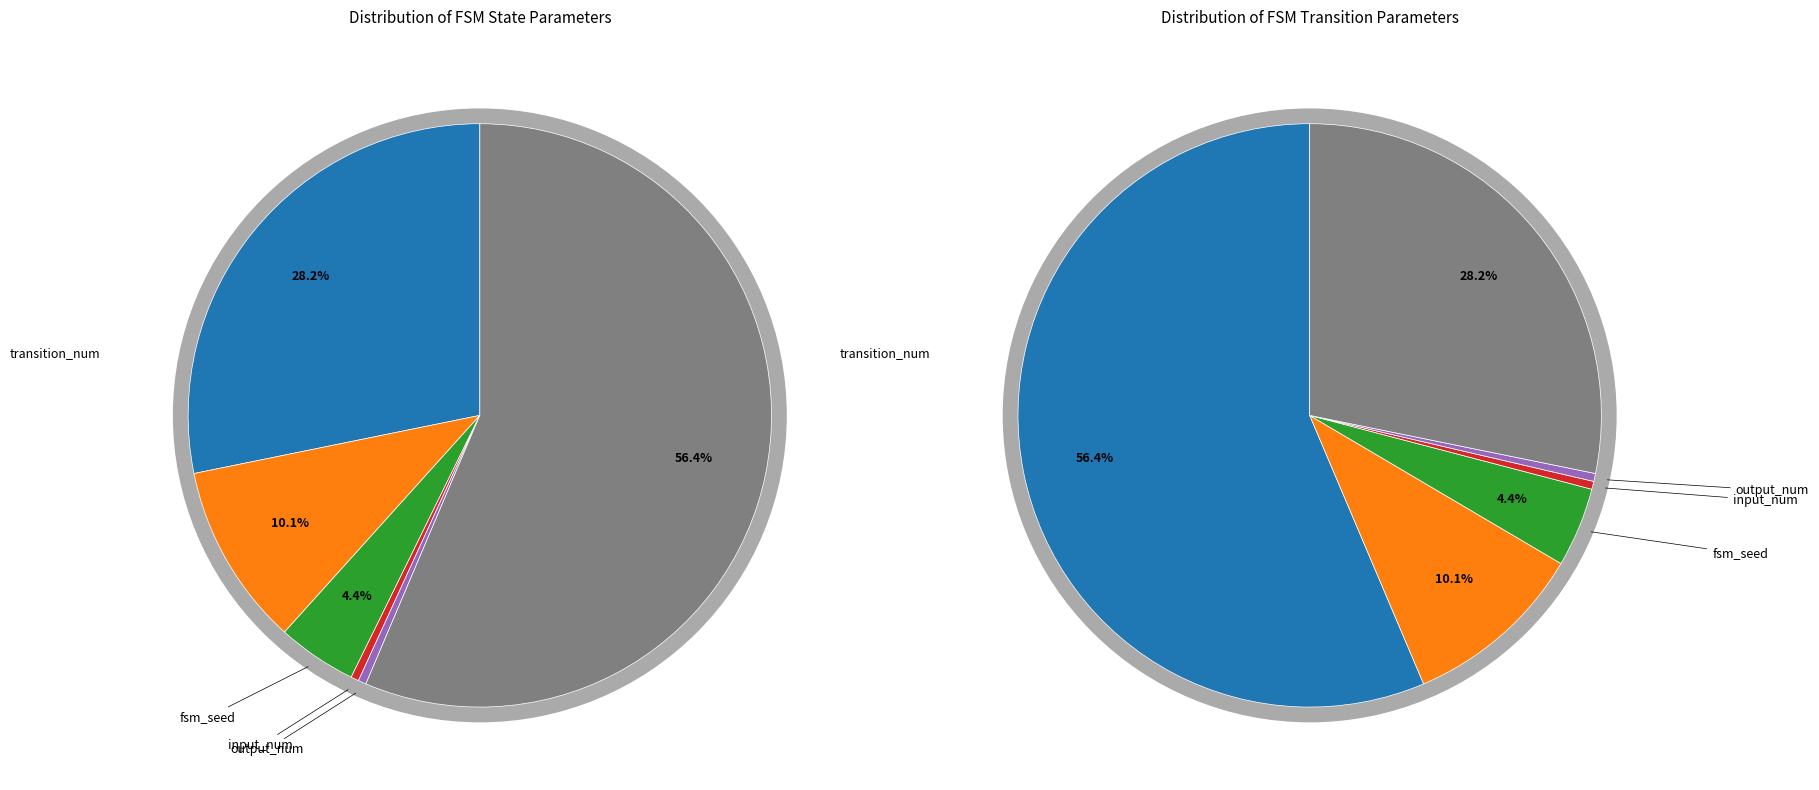

To the nearest percent, what is the average slice percentage?

17%